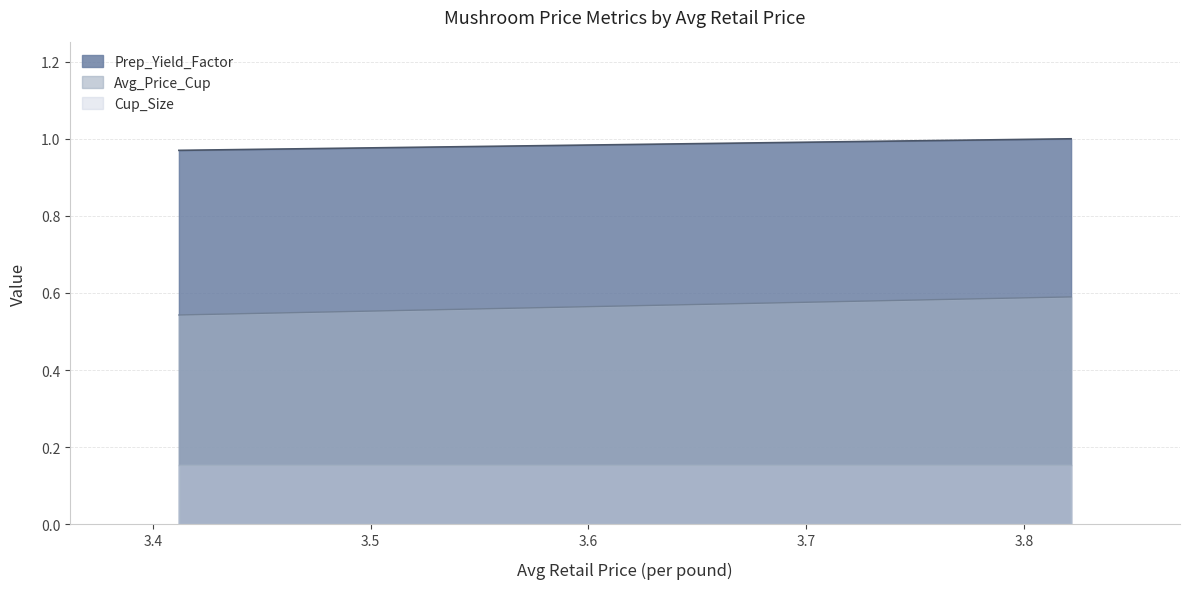

Rank the series by their maximum value, from lowest to highest.

Cup_Size, Avg_Price_Cup, Prep_Yield_Factor